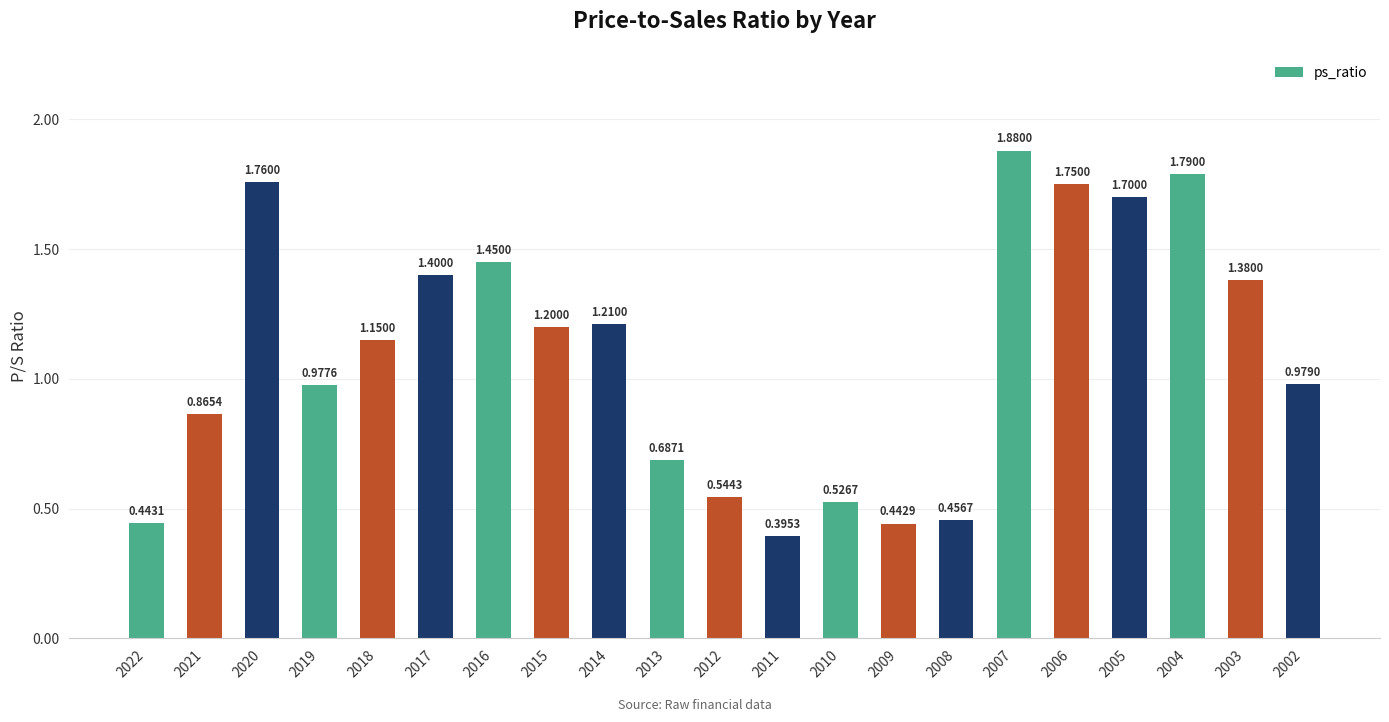

At which label is the value closest to 1?

2002